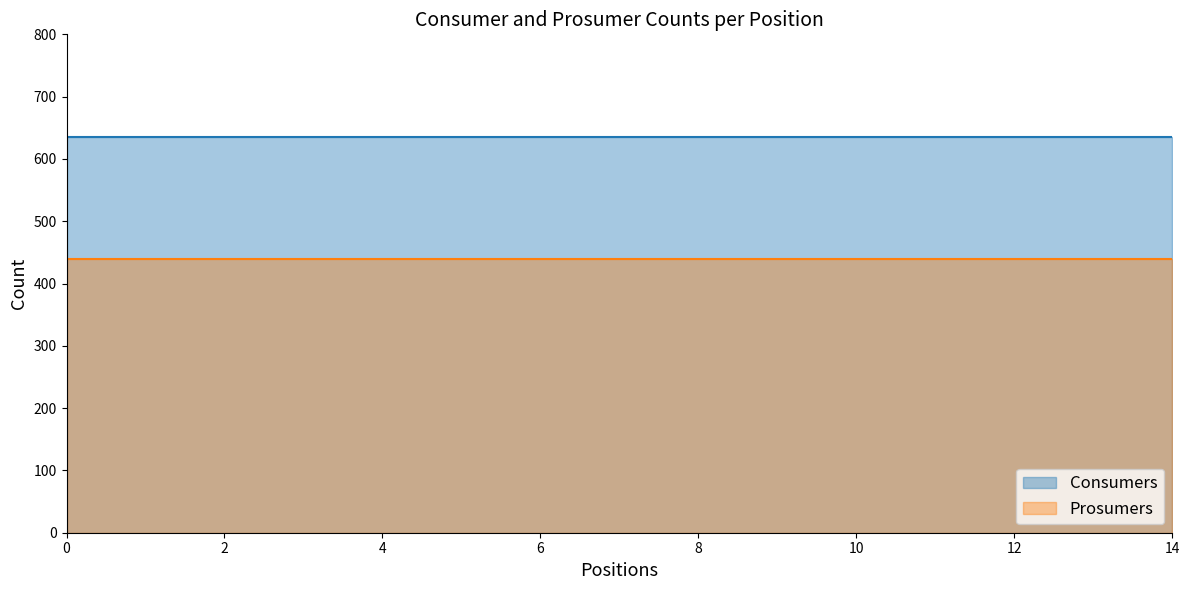

What is the highest value of the Consumers series?

635